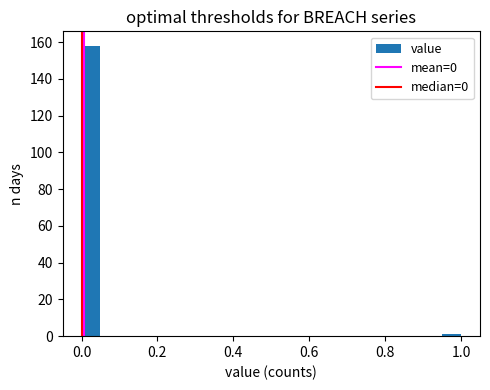

Around what value on the x-axis is the tallest bar? Give the approximate position of its centre, as read against the axis.

0.02